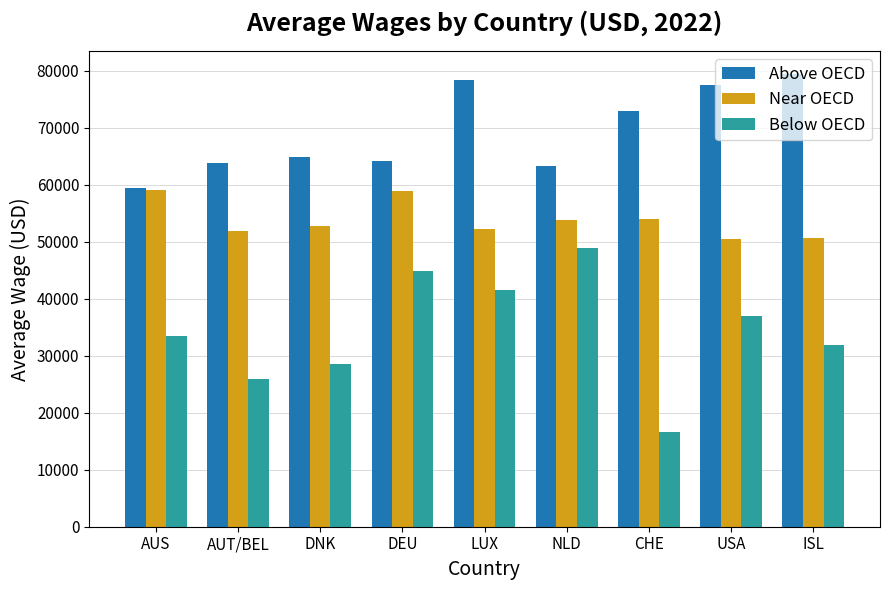

What is the greatest value displayed?

79473.4